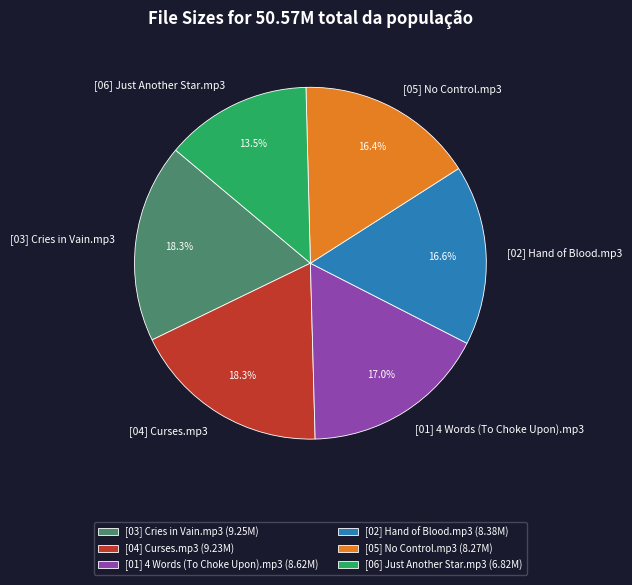

Is it true that [03] Cries in Vain.mp3 is 32% of the pie?

False